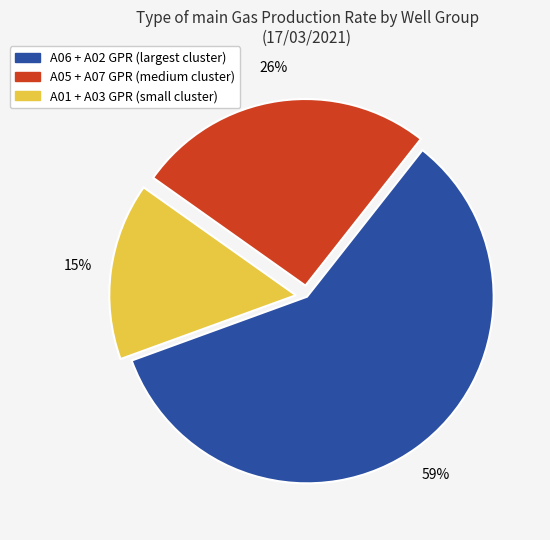

Is there a majority slice in this chart?

Yes